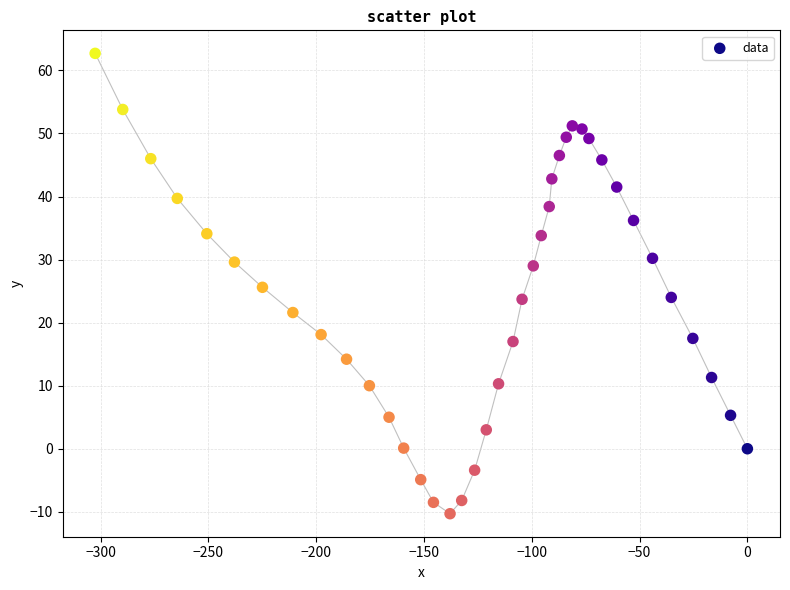

What is the range of X values (max minus min)?

302.5